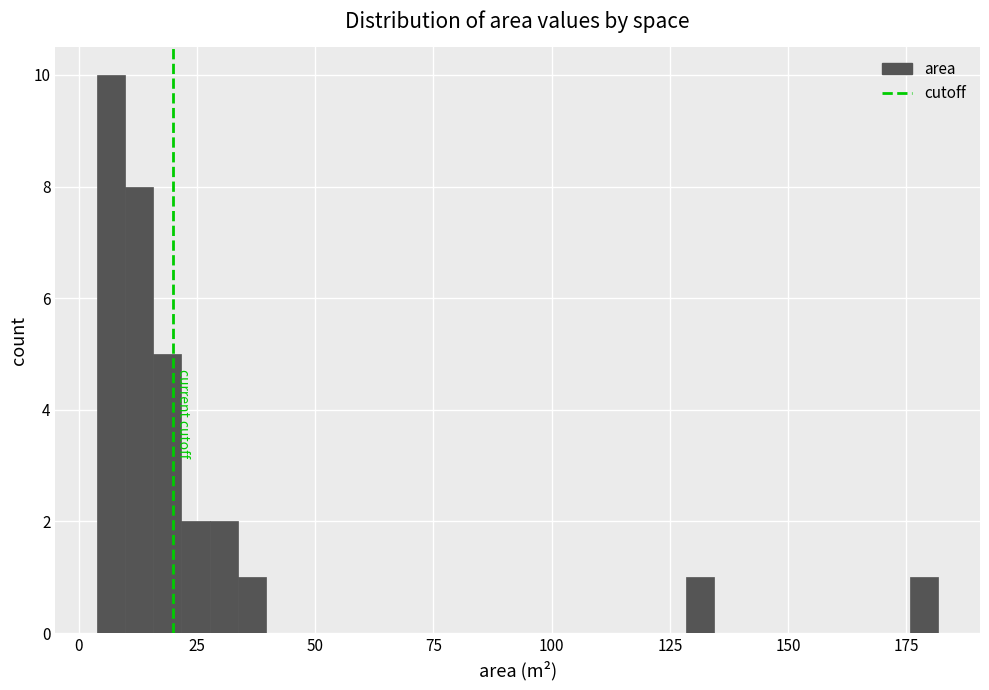

Read against the x-axis, roughly where is the centre of the tallest bar?

5